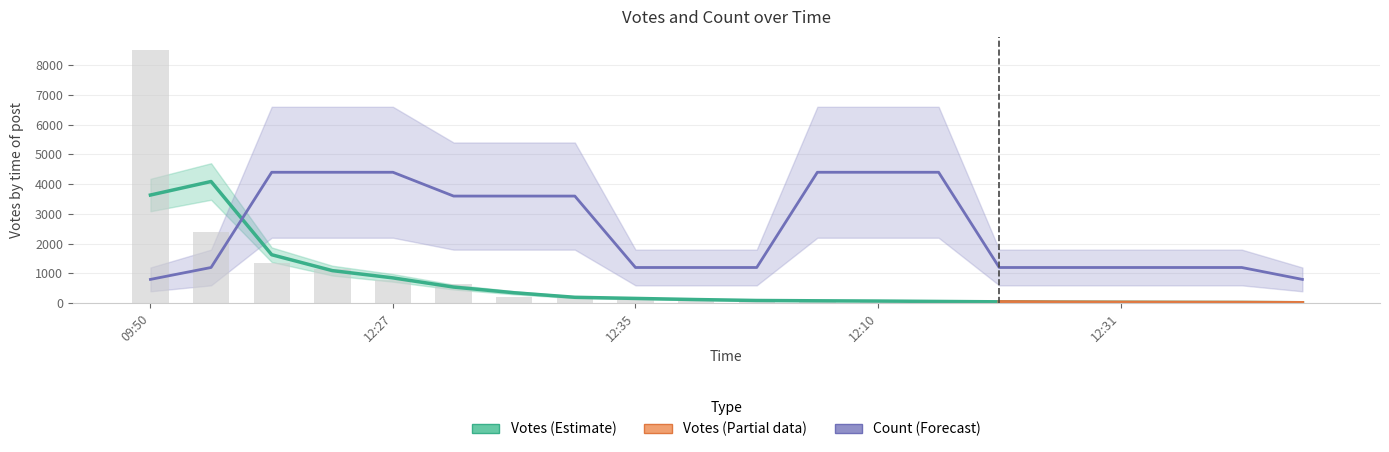

What is the change in value from 09:50 to 12:10?

-8451